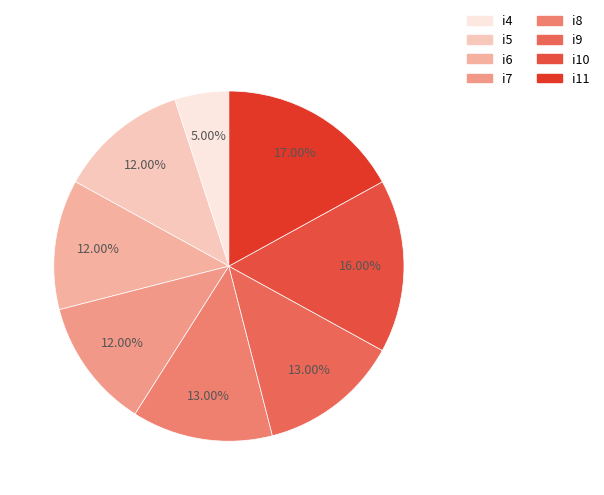

To the nearest percent, what percentage of the pie is i4?

5%